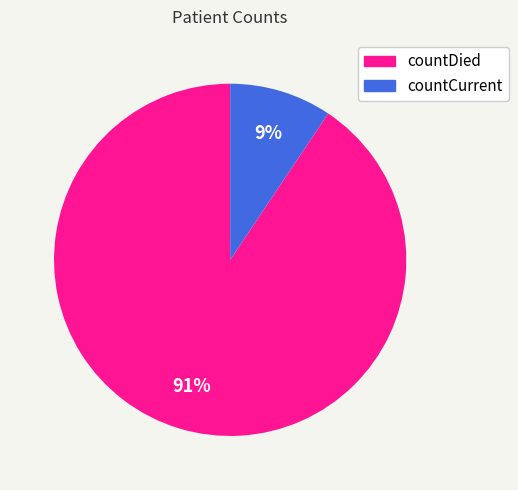

Rank the categories by value from highest to lowest.

countDied, countCurrent